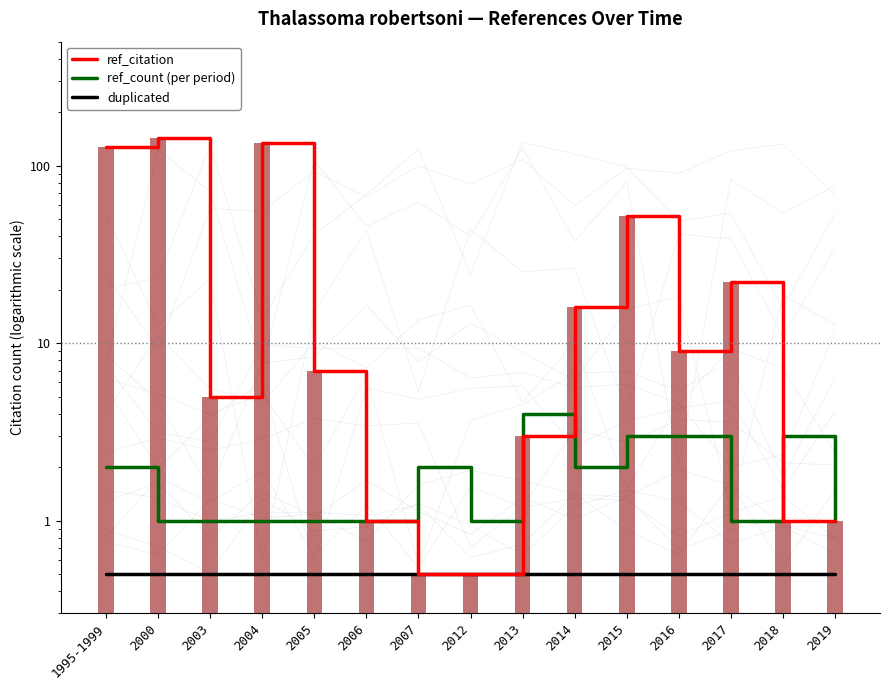

The ref_citation series shows 78.5 at 2004. True or false?

False